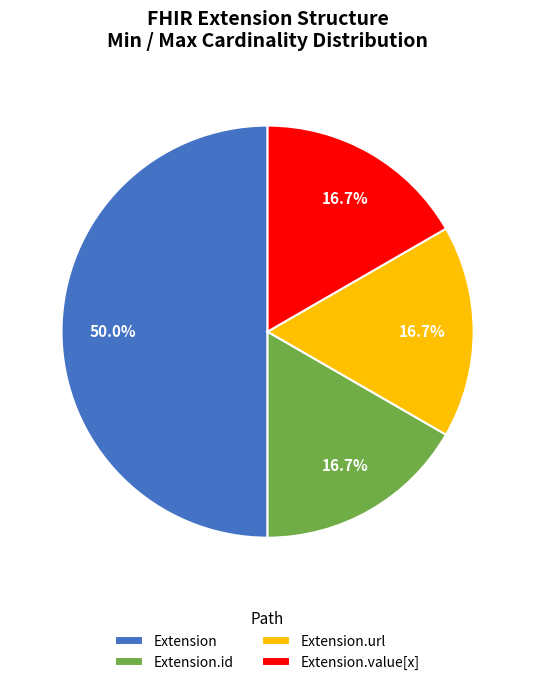

Count the number of slices in the pie.

4